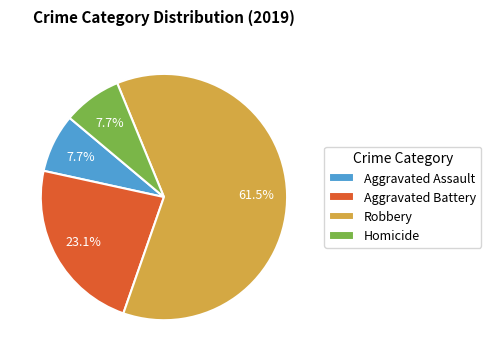

Which slice is the largest?

Robbery